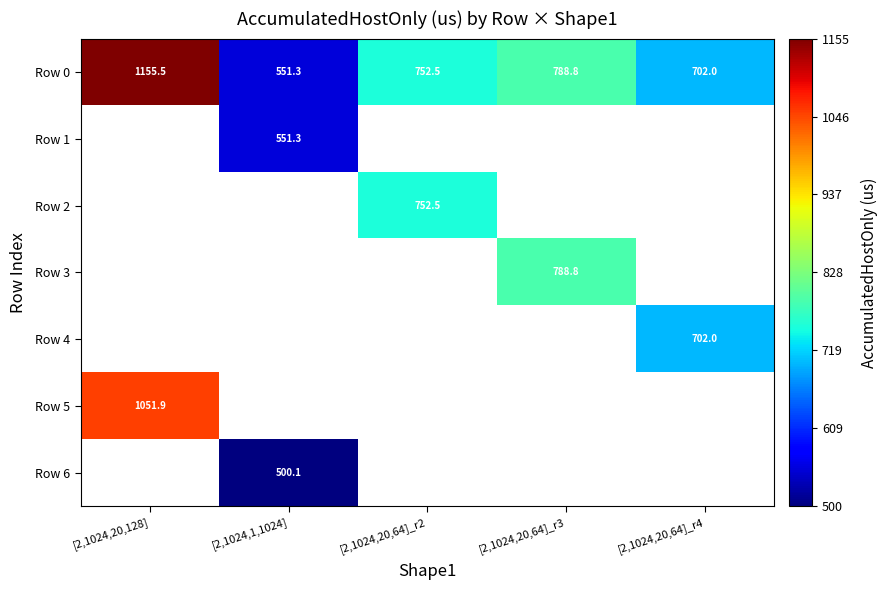

Which category has the highest value across all series?

[2,1024,20,128]